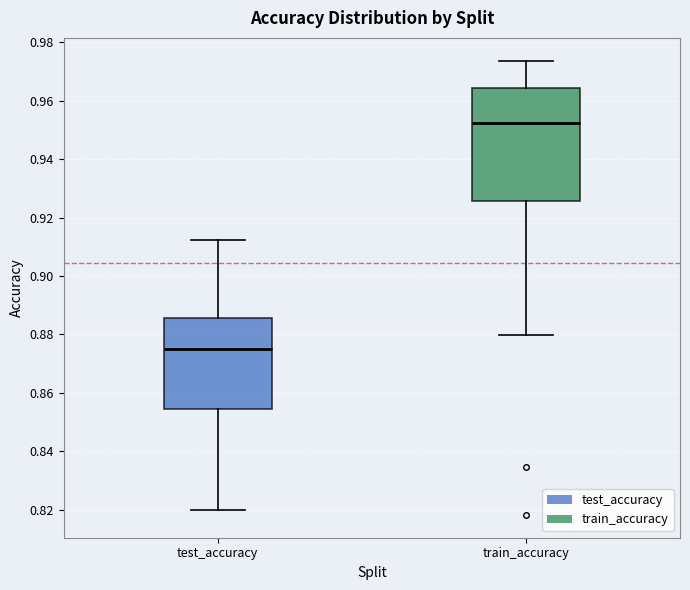

Comparing the boxes themselves (not the whiskers), which one is the tallest?

train_accuracy